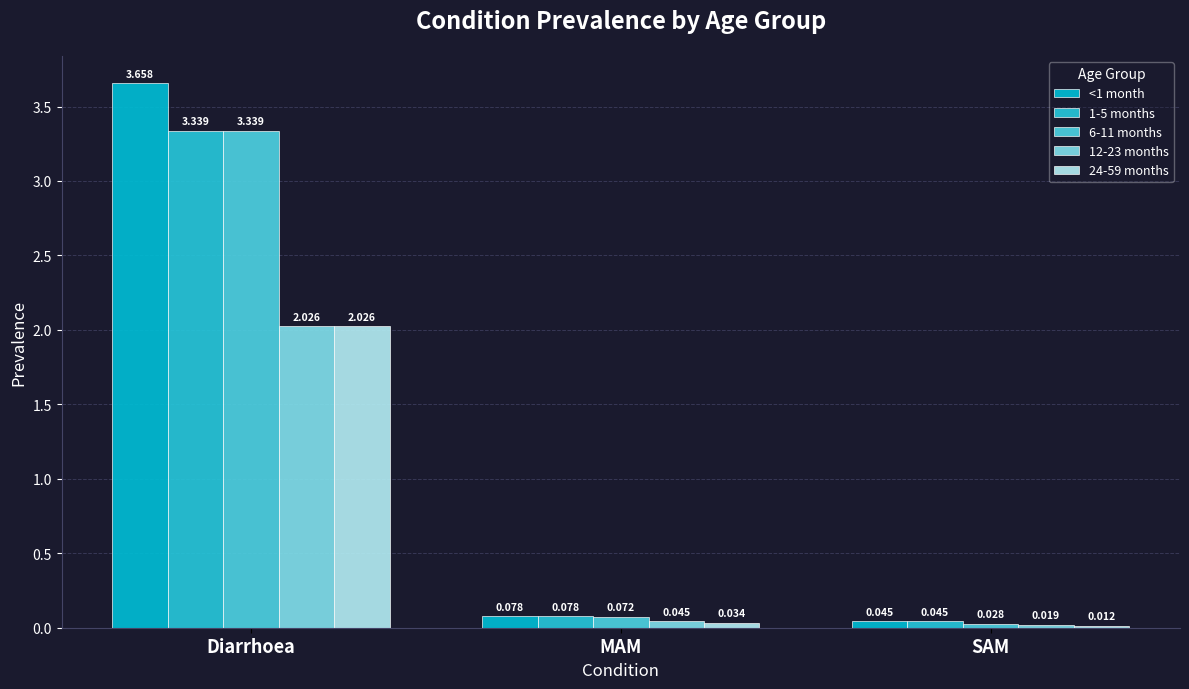

At which category does the chart reach its minimum across all series?

SAM